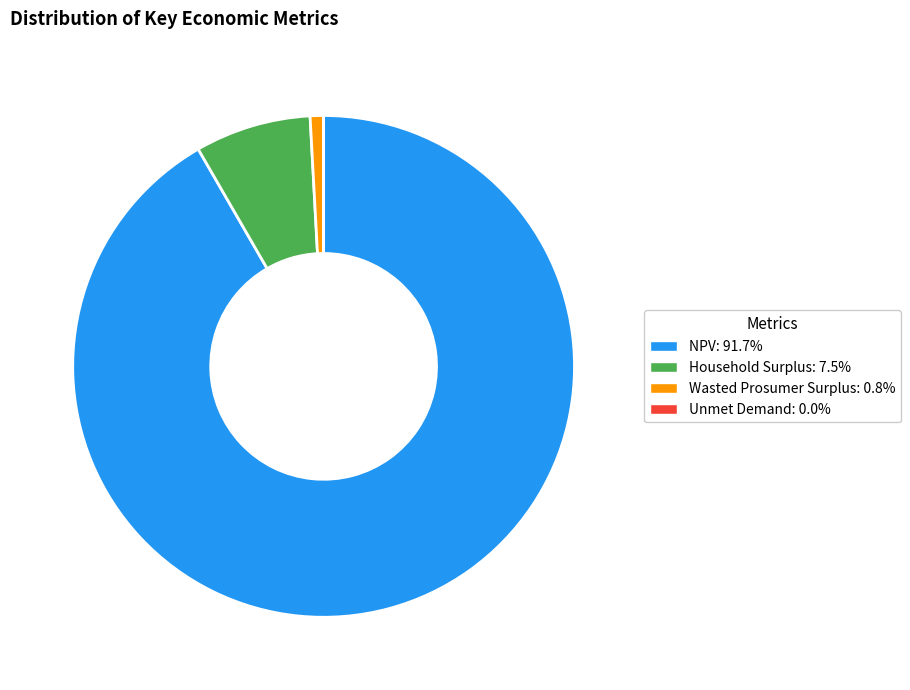

Does Household Surplus: 7.5% represent more than half of the total?

No